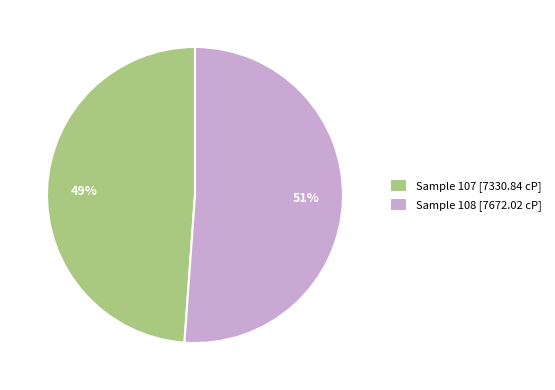

Is it true that Sample 107 is 49% of the pie?

True